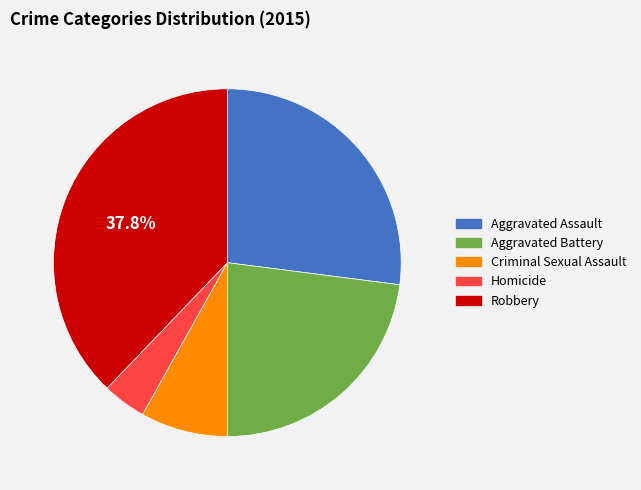

What percentage is the Aggravated Battery slice, to the nearest percent?

23%